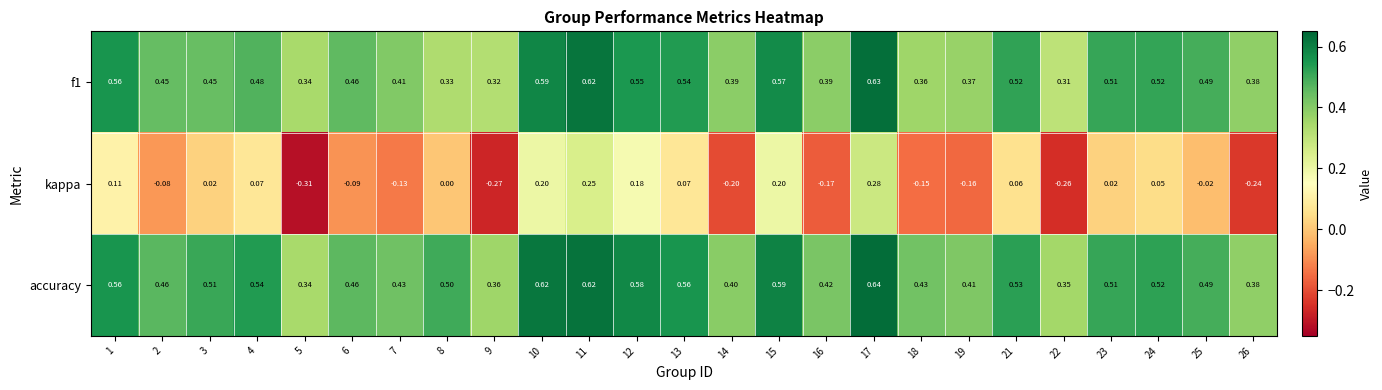

Which series has the largest range (max minus min)?

kappa